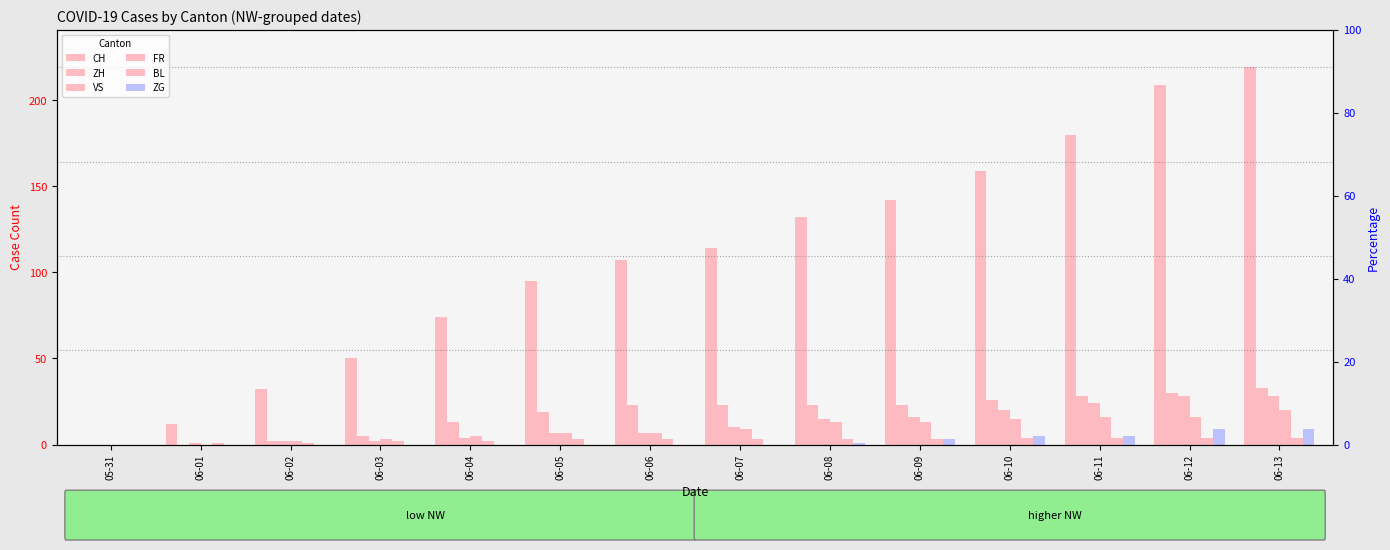

Rank the series by their maximum value, from highest to lowest.

CH, ZH, VS, FR, ZG, BL